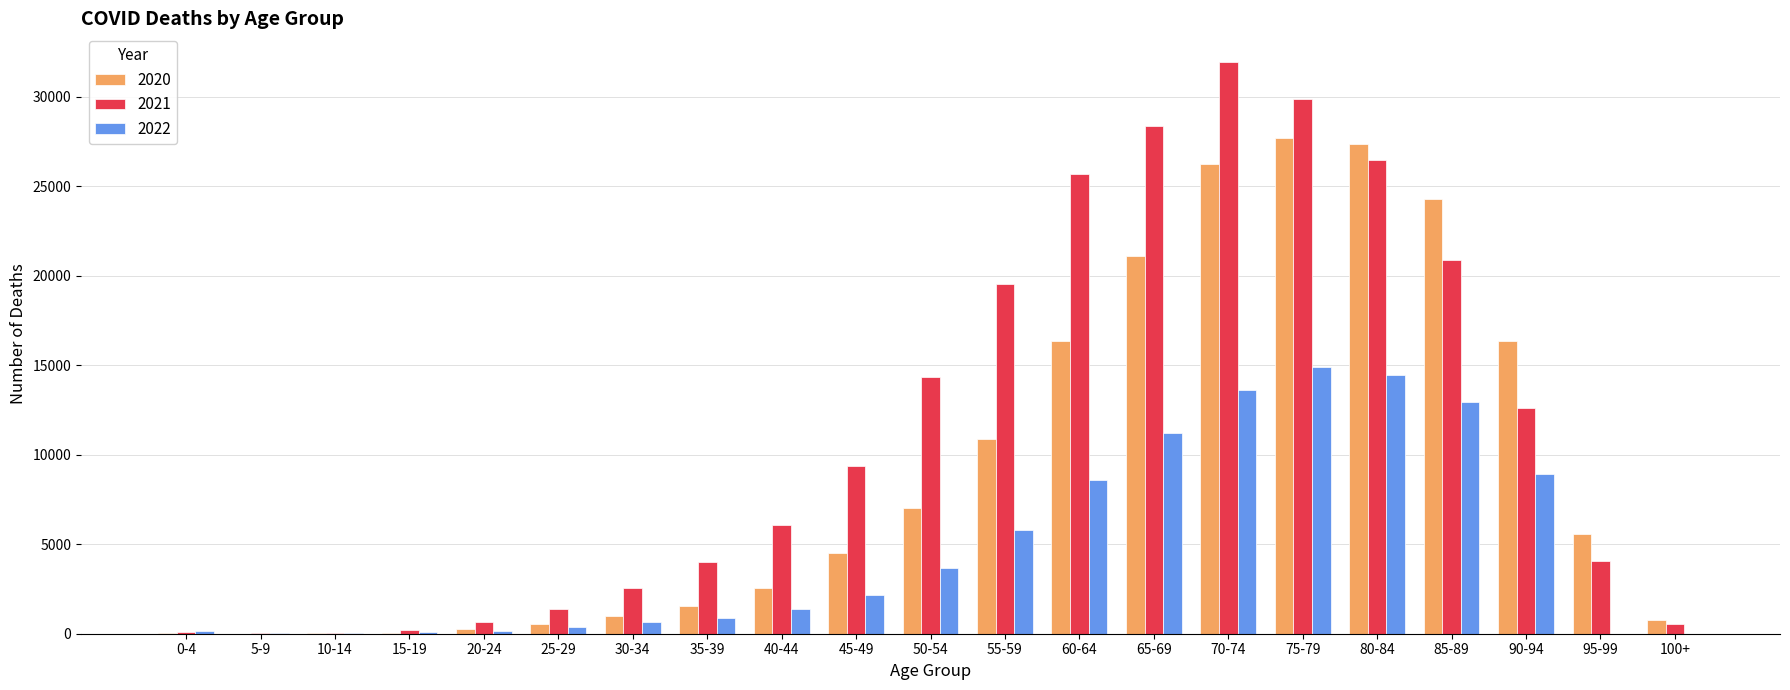

What is the sum of all 2022 values?

100128.6